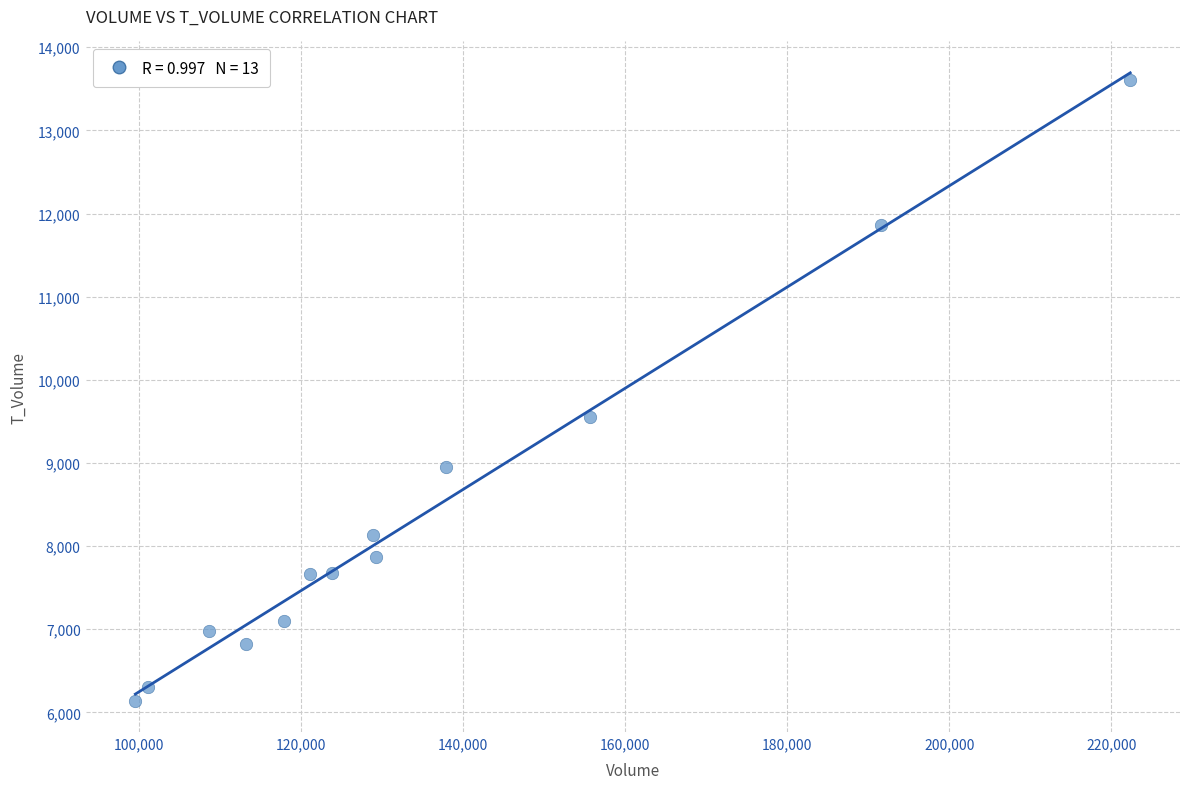

What Y value in the scatter plot is closest to 9873?

9557